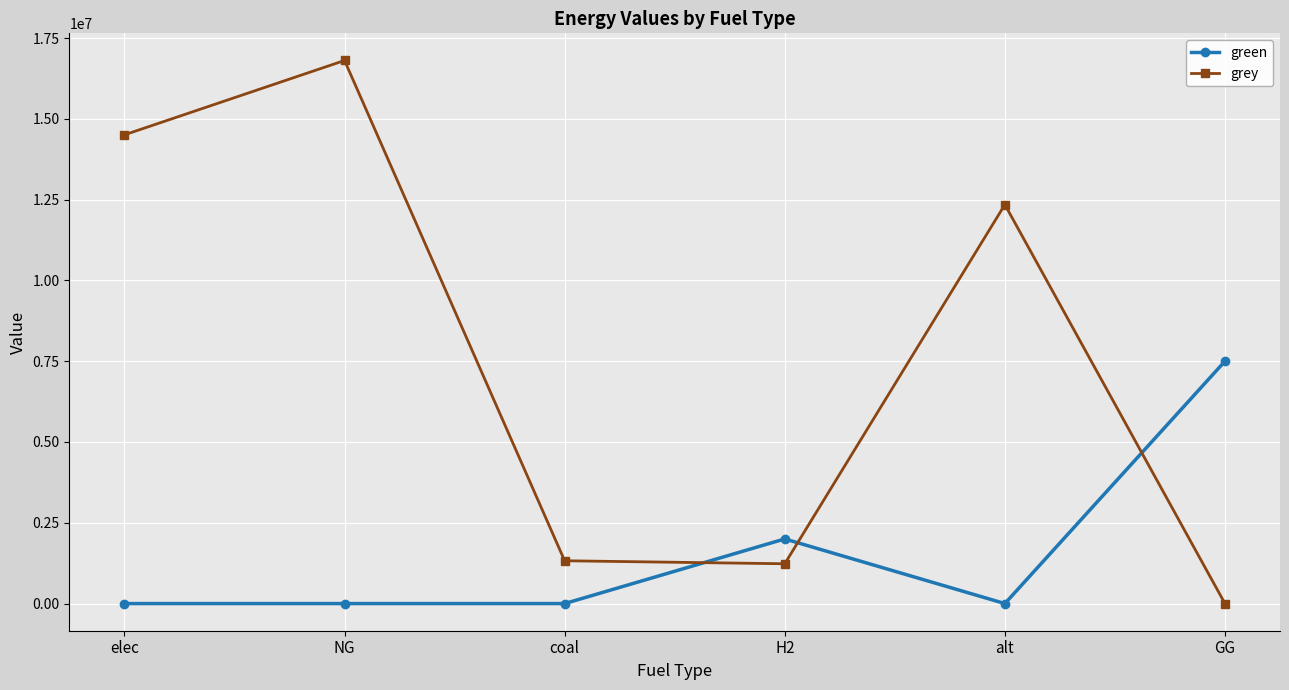

What is the label of the 5th point from the right?

NG